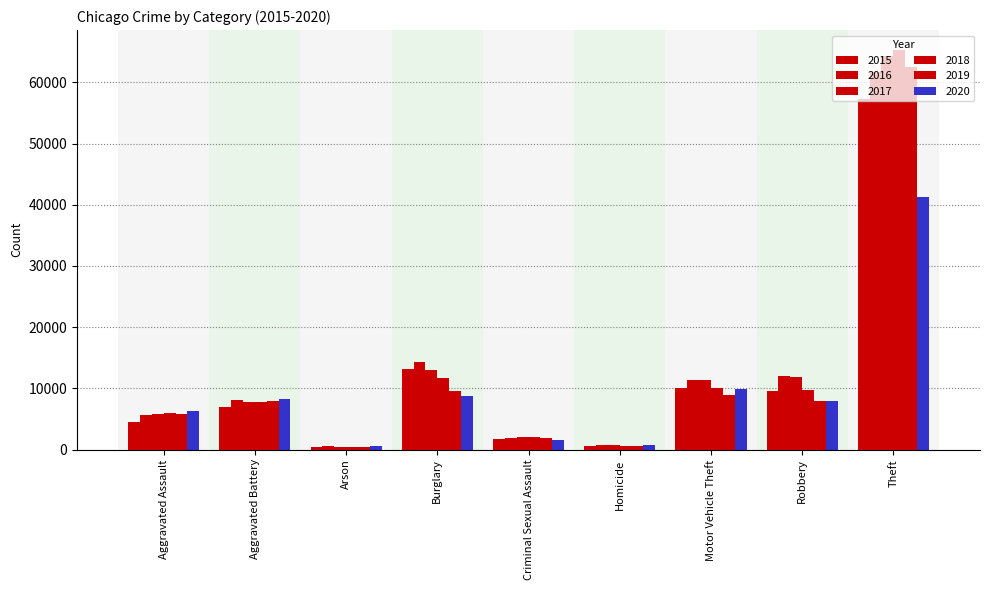

Reading left to right, list all the values displayed in this chart.

2015: Aggravated Assault=4480	Aggravated Battery=7019	Arson=448	Burglary=13184	Criminal Sexual Assault=1695	Homicide=496	Motor Vehicle Theft=10068	Robbery=9638	Theft=57350
2016: Aggravated Assault=5712	Aggravated Battery=8086	Arson=515	Burglary=14289	Criminal Sexual Assault=1847	Homicide=786	Motor Vehicle Theft=11285	Robbery=11960	Theft=61623
2017: Aggravated Assault=5793	Aggravated Battery=7845	Arson=444	Burglary=13001	Criminal Sexual Assault=1968	Homicide=672	Motor Vehicle Theft=11380	Robbery=11880	Theft=64386
2018: Aggravated Assault=6001	Aggravated Battery=7735	Arson=373	Burglary=11747	Criminal Sexual Assault=2029	Homicide=588	Motor Vehicle Theft=9984	Robbery=9681	Theft=65288
2019: Aggravated Assault=5841	Aggravated Battery=7858	Arson=376	Burglary=9638	Criminal Sexual Assault=1908	Homicide=499	Motor Vehicle Theft=8977	Robbery=7995	Theft=62494
2020: Aggravated Assault=6264	Aggravated Battery=8319	Arson=588	Burglary=8758	Criminal Sexual Assault=1481	Homicide=787	Motor Vehicle Theft=9959	Robbery=7855	Theft=41331